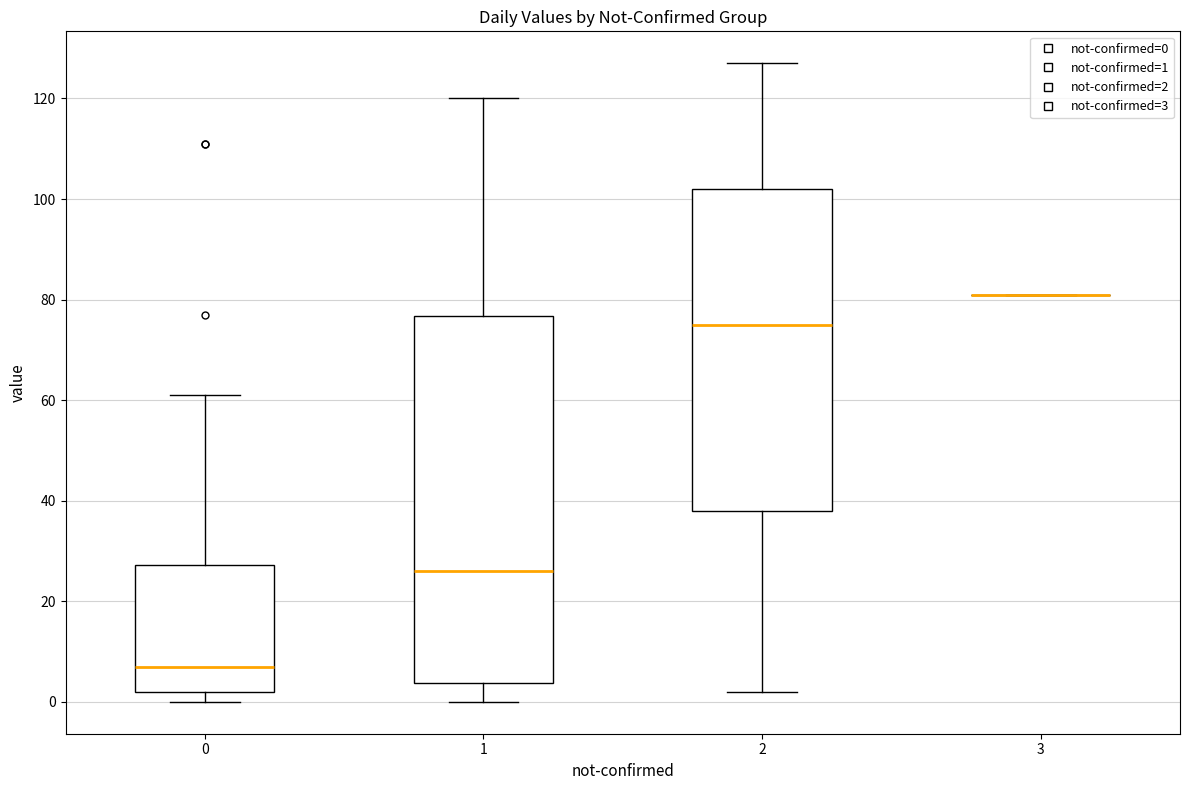

Reading left to right, transcribe this box plot: for each box, give where its median line is, the range the box spans, and where its two whiskers end, as read against the y-axis. The values are not printed on the chart, so give them approximately, as read against the axis.

0: median 8, box 2 to 28, whiskers 0 to 62
1: median 26, box 4 to 76, whiskers 0 to 120
2: median 76, box 38 to 102, whiskers 2 to 128
3: box collapsed to a line at 82, whiskers 82 to 82